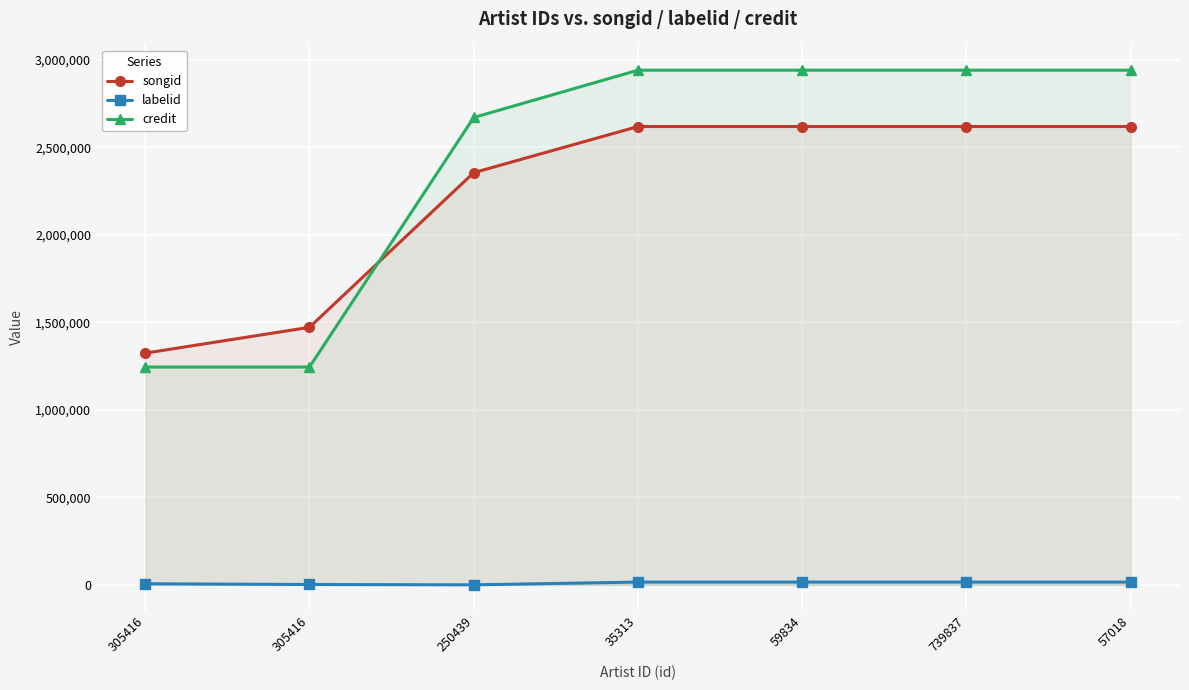

Reading left to right, extract all data points from this chart.

songid: 1323915	1471700	2355310	2619040	2619040	2619040	2619040
labelid: 6146	1990	-1	15857	15857	15857	15857
credit: 1244571	1244571	2670700	2941018	2941018	2941018	2941018